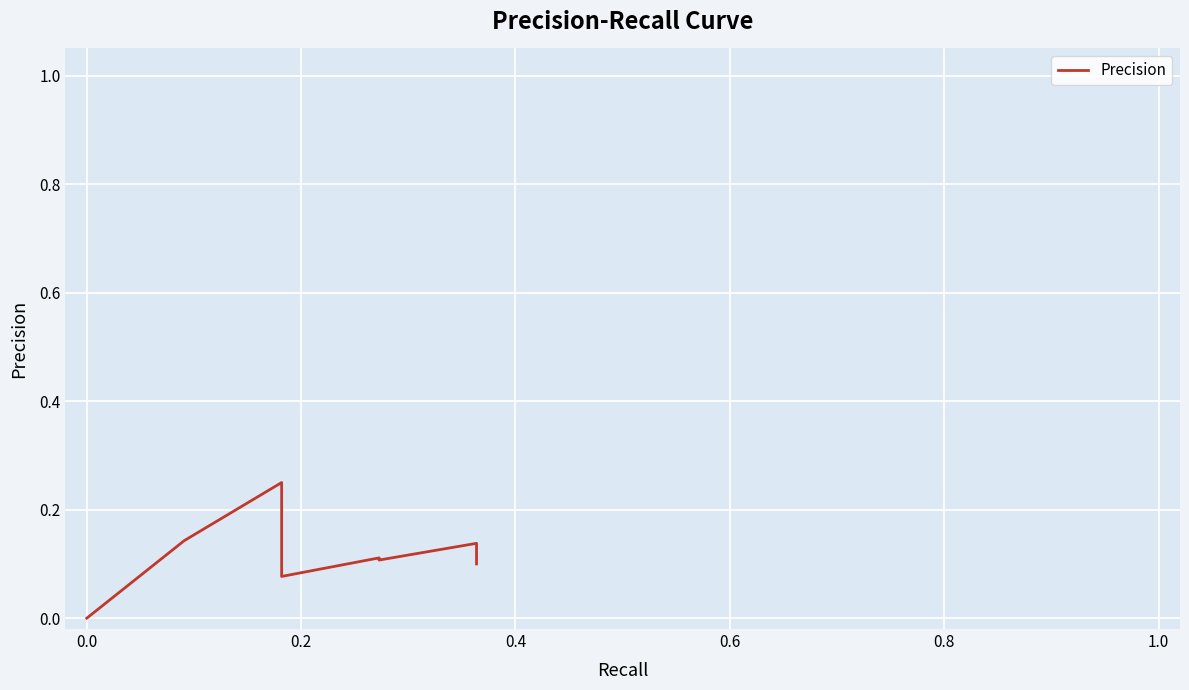

The value at 0.0 is -0.1. True or false?

False